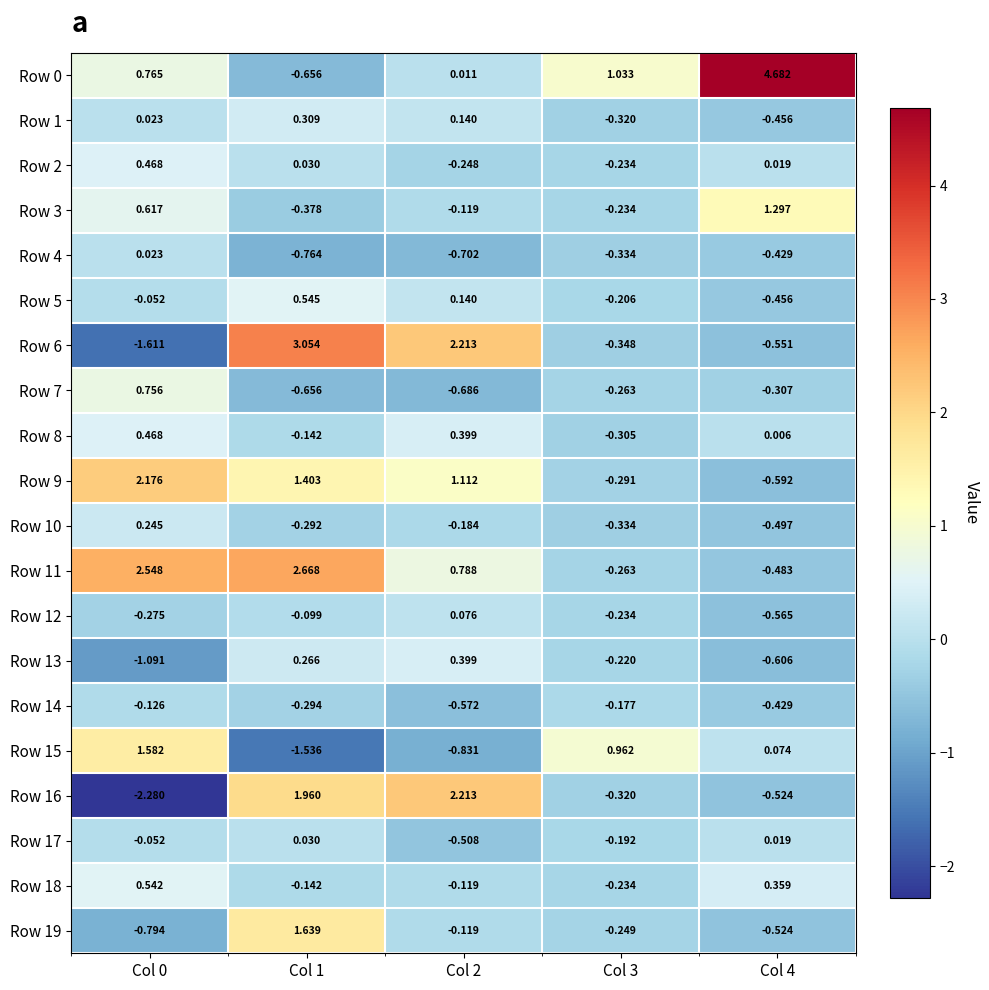

How many values in Row 7 are above zero?

1